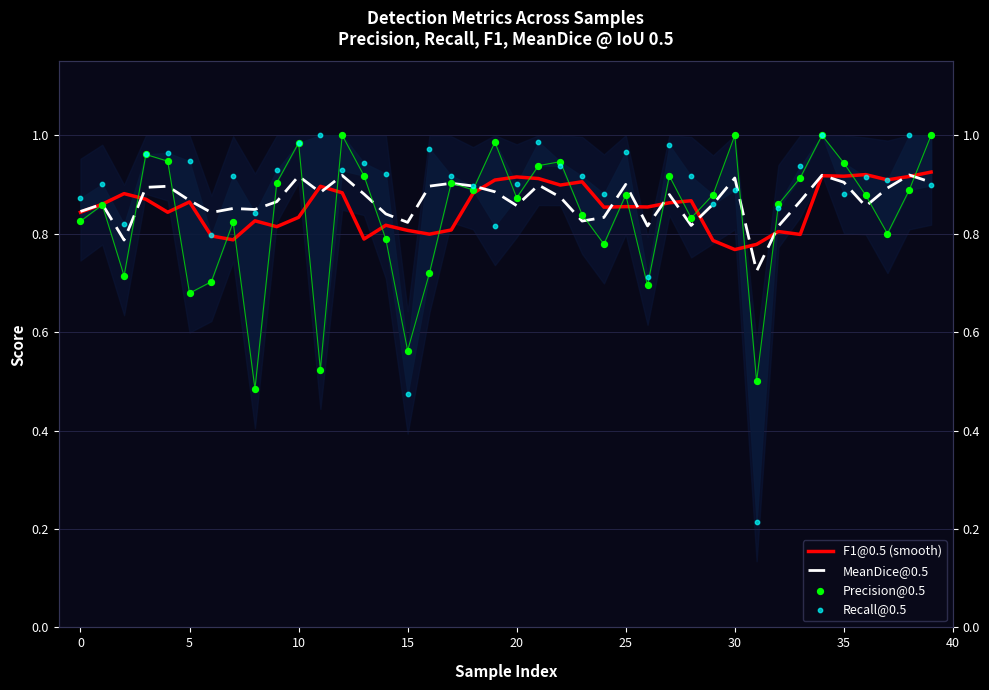

At which category is the sum across all series the highest?

34